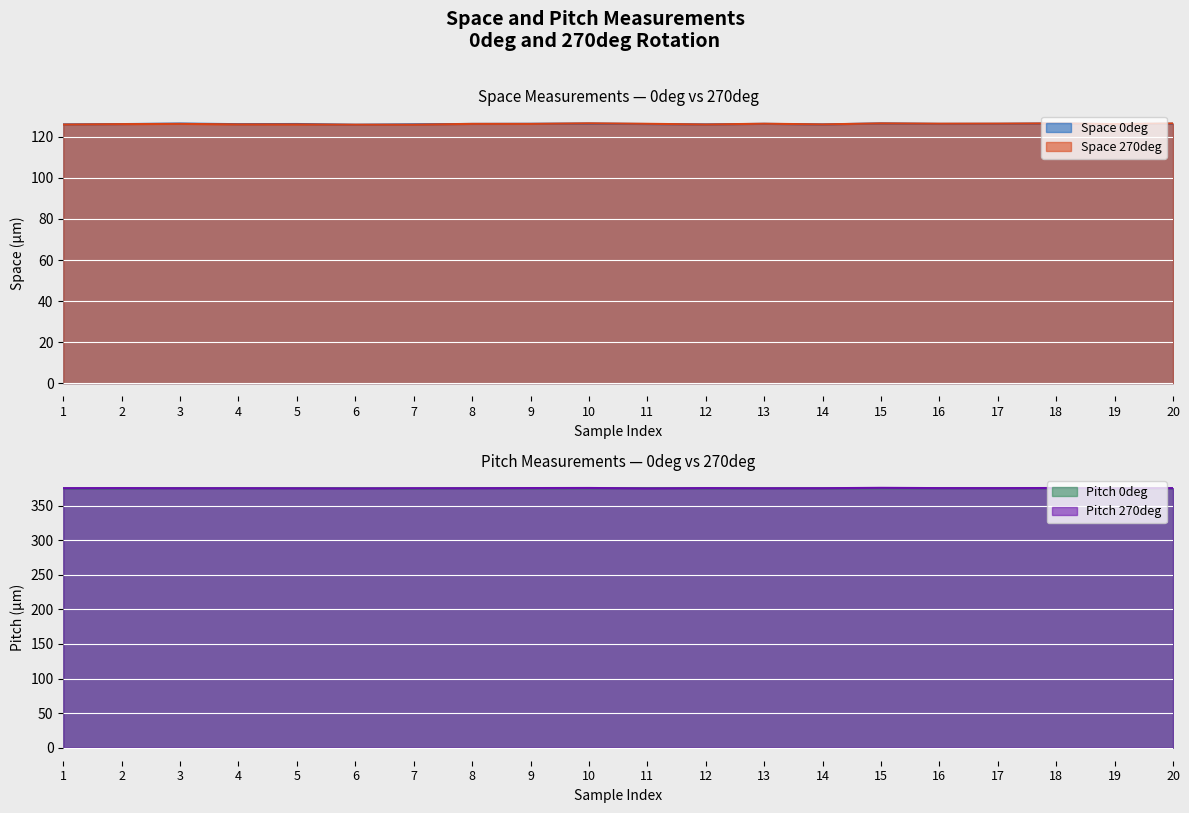

How many values in the Pitch 0deg series are below 375?

10